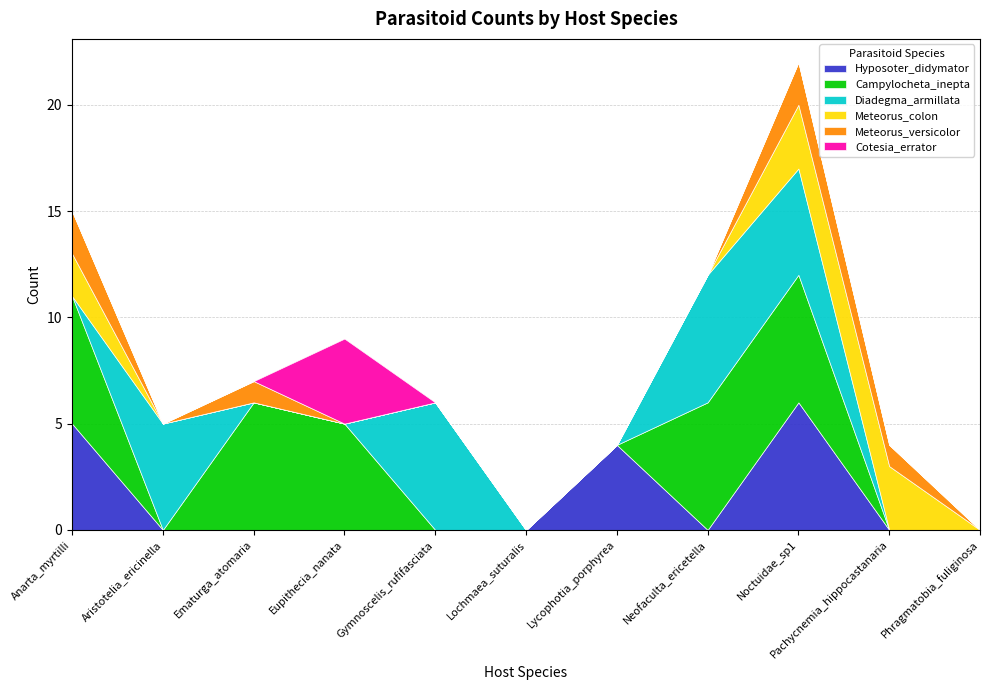

What is the sum of all Meteorus_versicolor values?

6